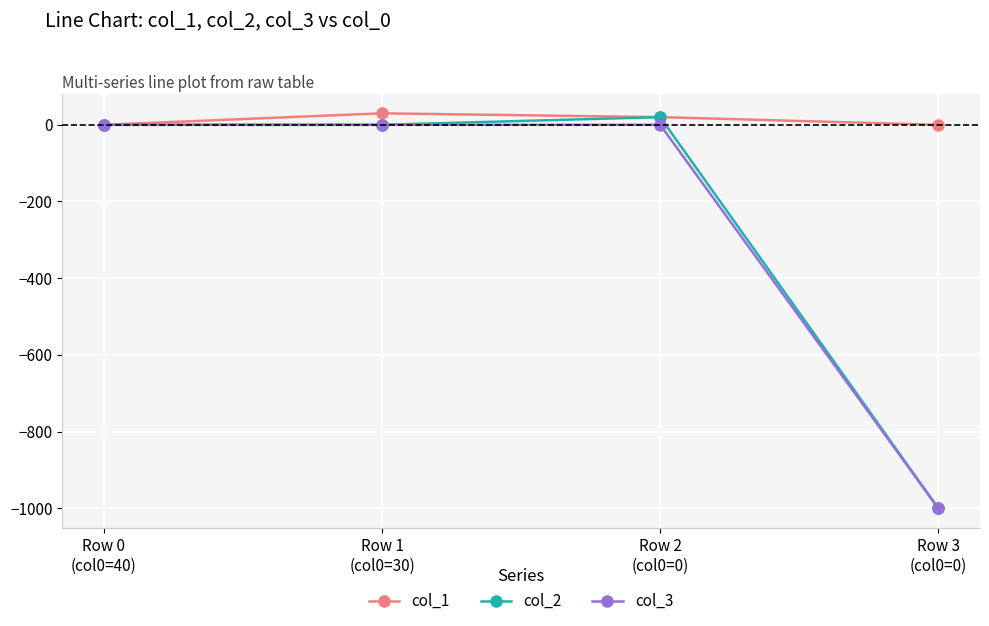

What is the average value of the col_2 series?

-245